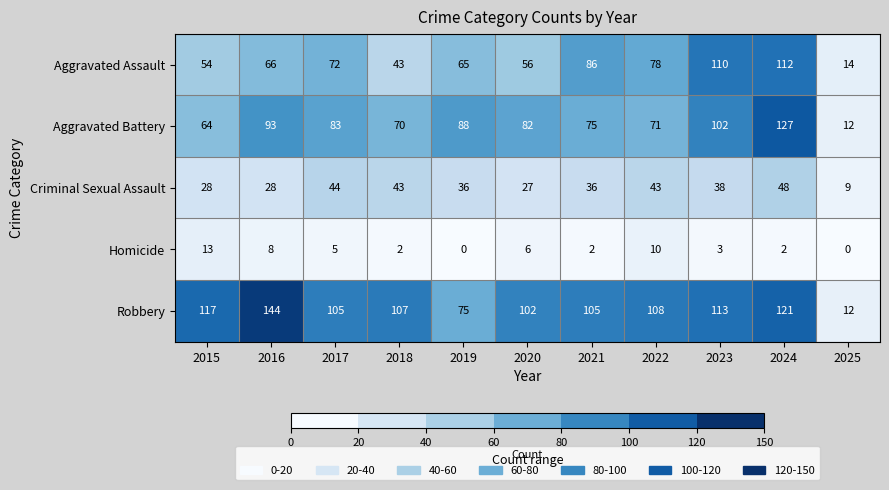

List the series in order of their peak value, lowest first.

Homicide, Criminal Sexual Assault, Aggravated Assault, Aggravated Battery, Robbery